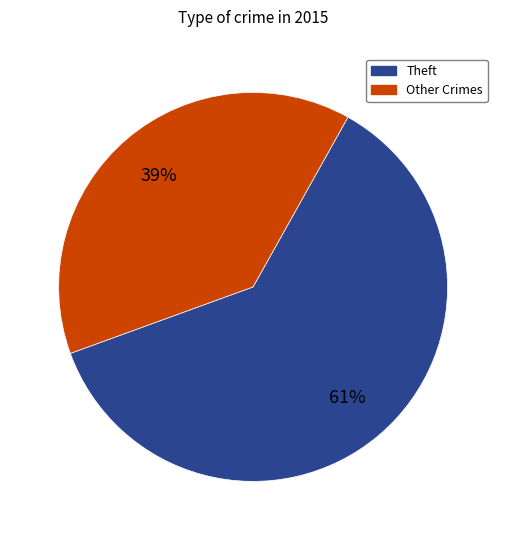

Is there any slice that represents more than half of the pie?

Yes